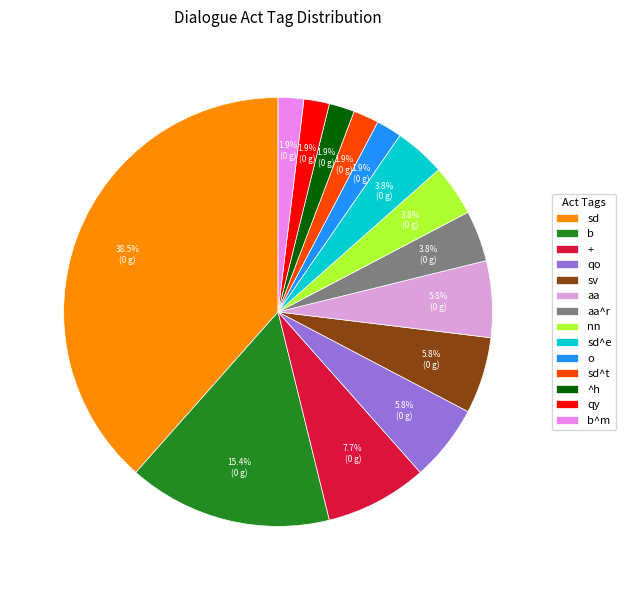

Which slice is the largest?

sd